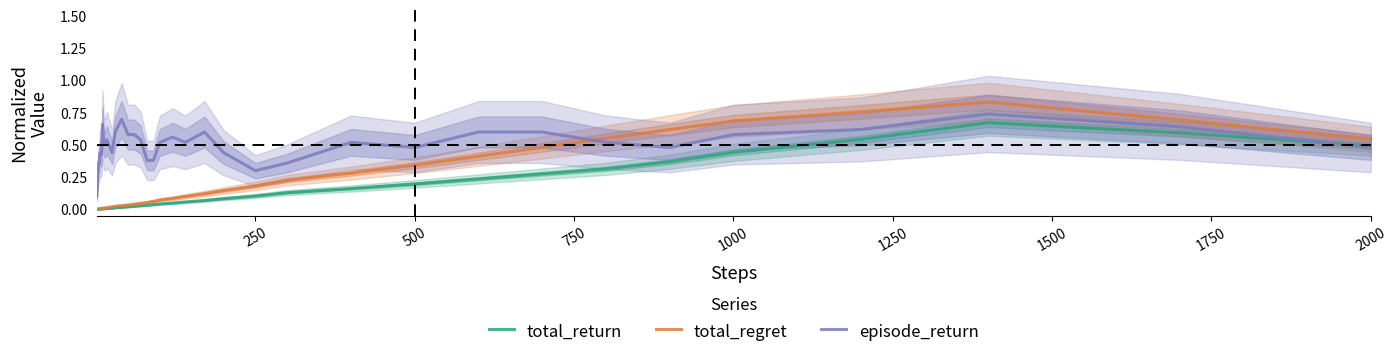

List the series in order of their peak value, lowest first.

total_return, episode_return, total_regret